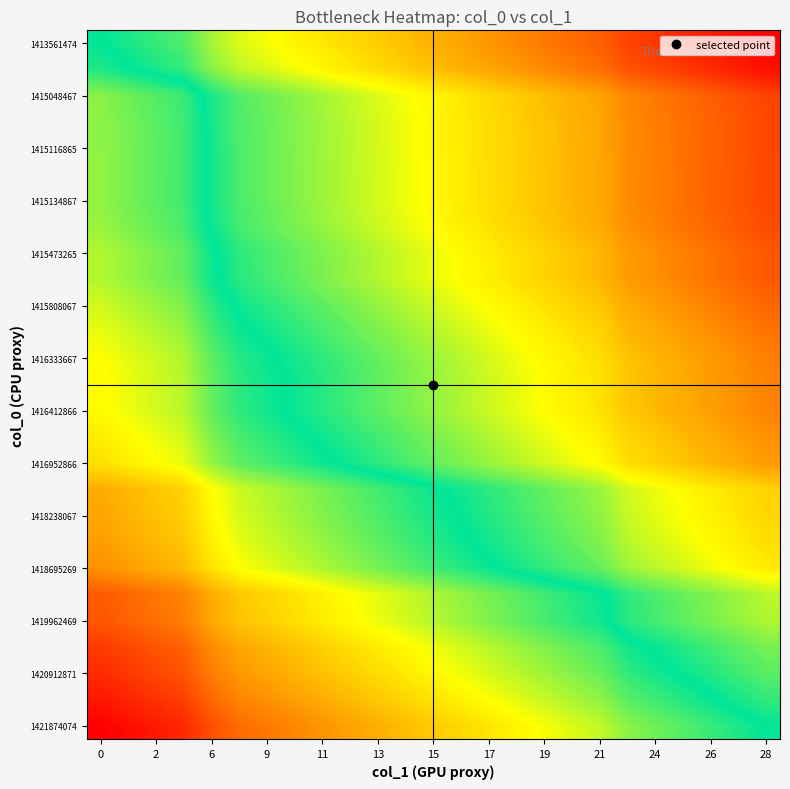

How many data points does each series have?

25